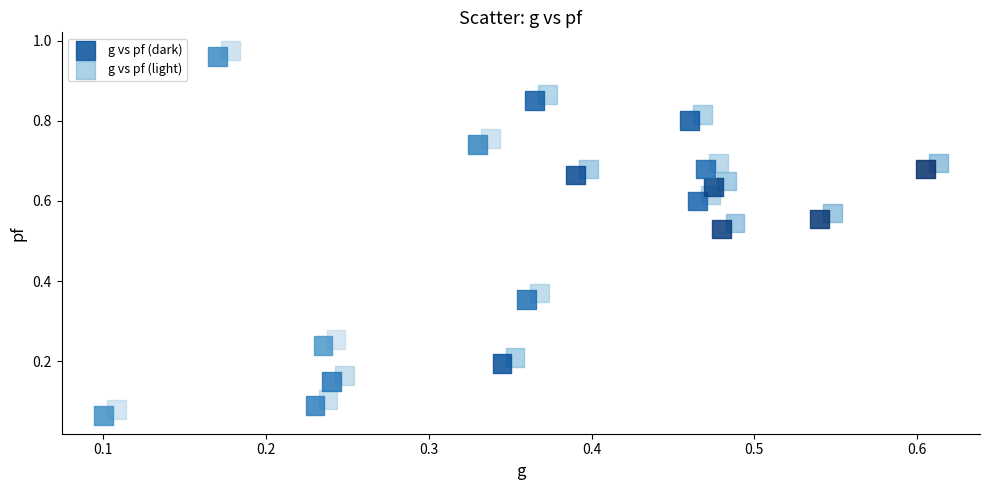

Which series contains the lowest Y value?

g vs pf (dark)